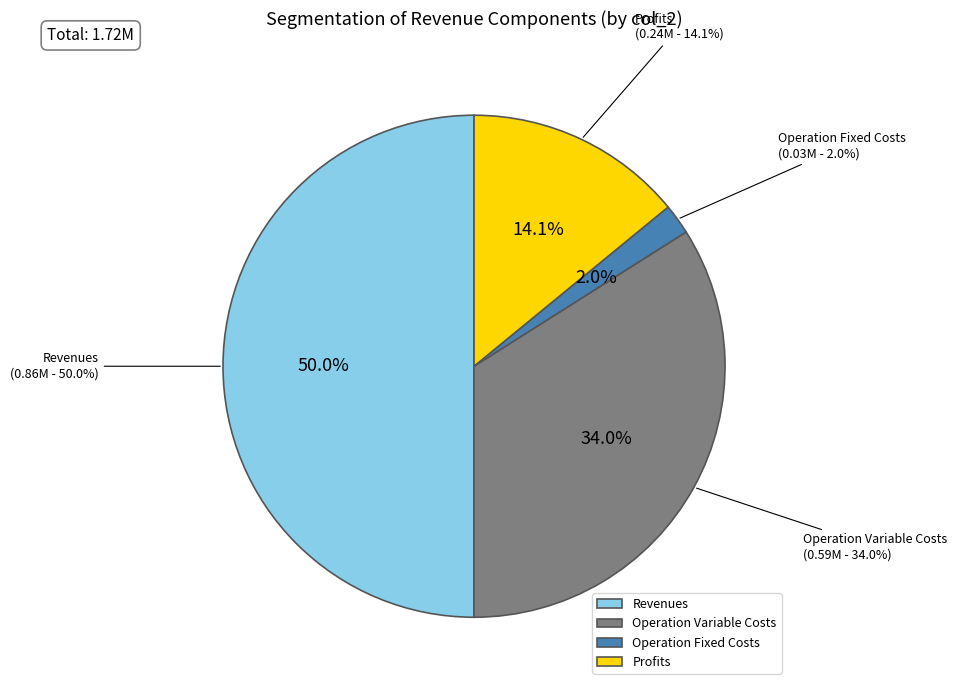

Combined, do Total Revenues and Total Operation Fixed Costs account for over 50%?

Yes